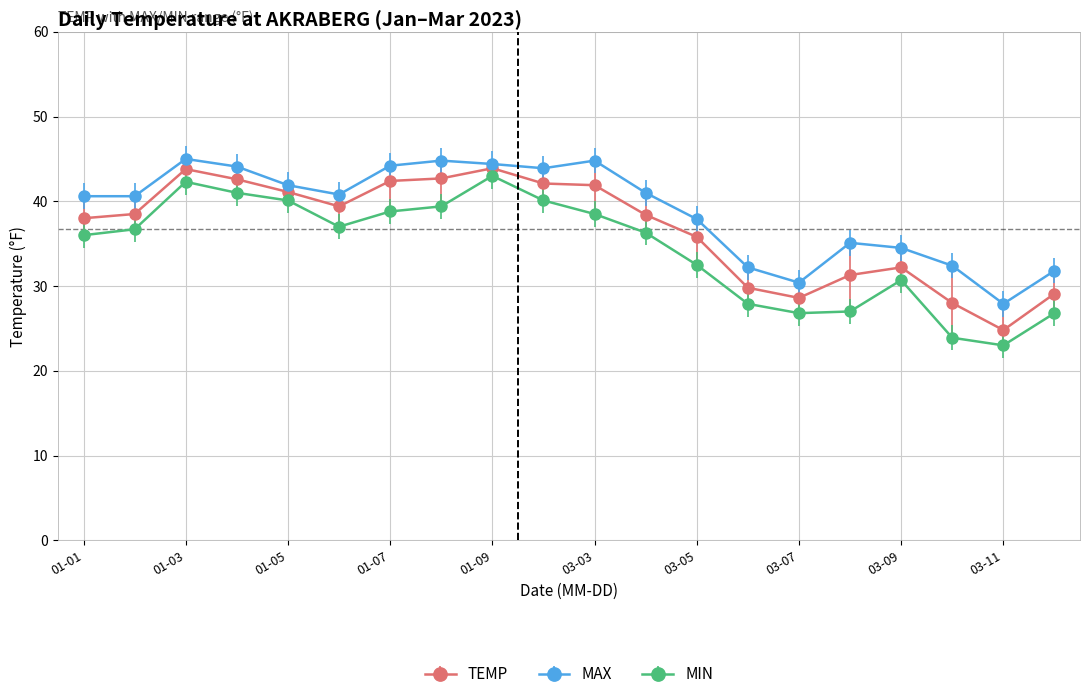

True or false: MAX has more than 1 interior local peaks.

True